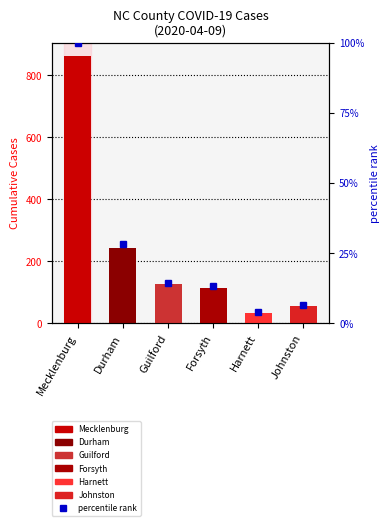

Rank the categories by value from highest to lowest.

Mecklenburg, Durham, Guilford, Forsyth, Johnston, Harnett